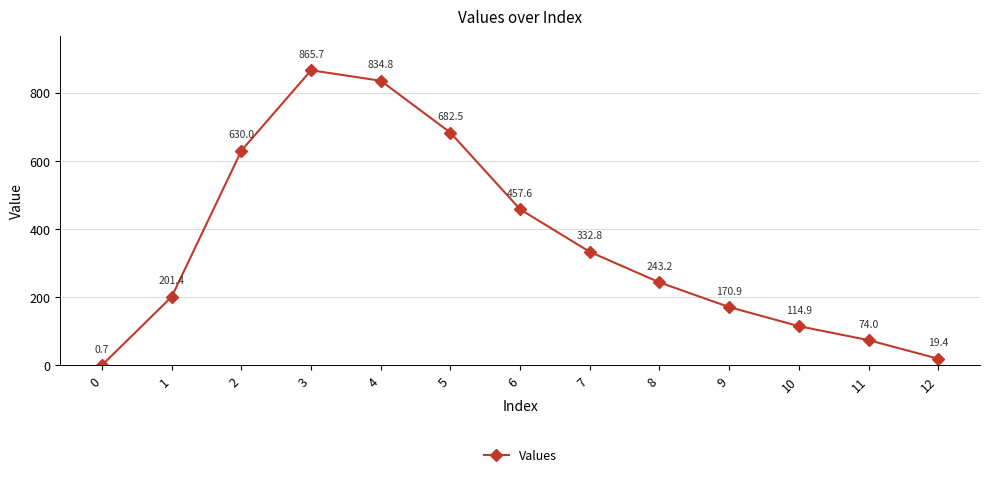

How many interior local peaks (higher than both neighbors) does the data have?

1